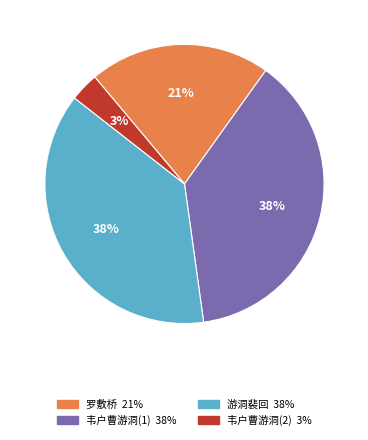

To the nearest percent, what is the difference between the largest and smallest slice percentages?

35%